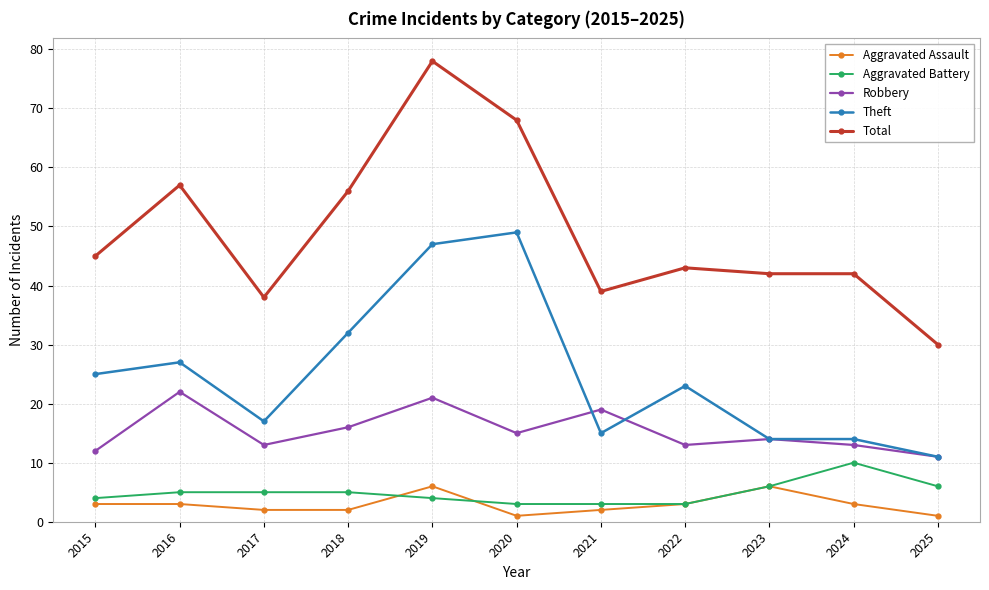

True or false: Total and Robbery intersect in this chart.

False